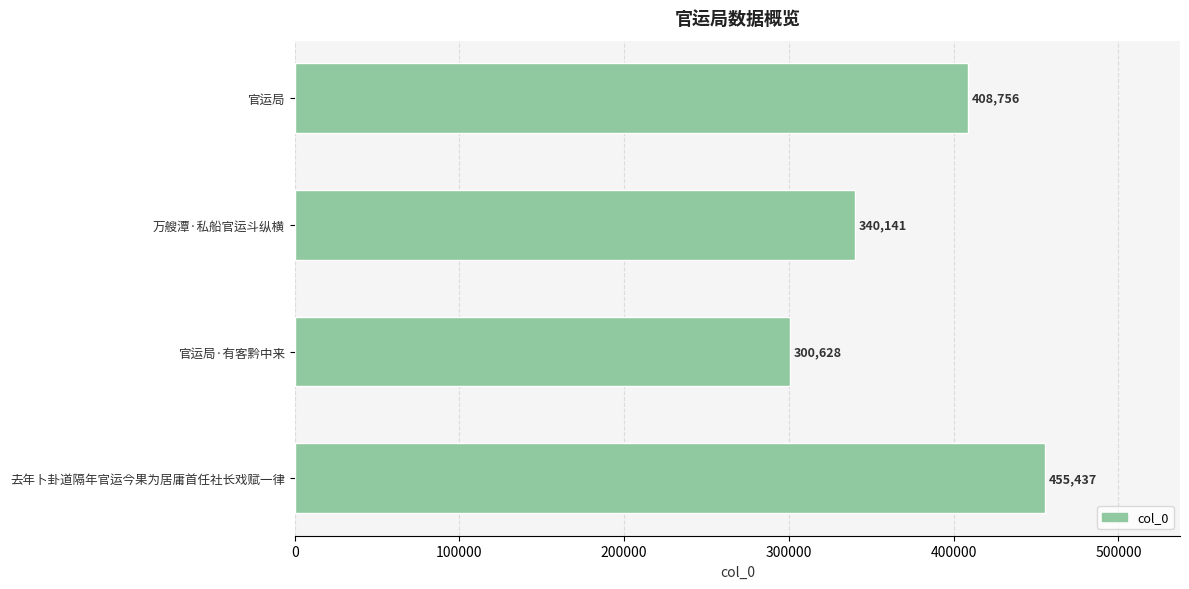

Reading top to bottom, list all the values displayed in this chart.

408756	340141	300628	455437